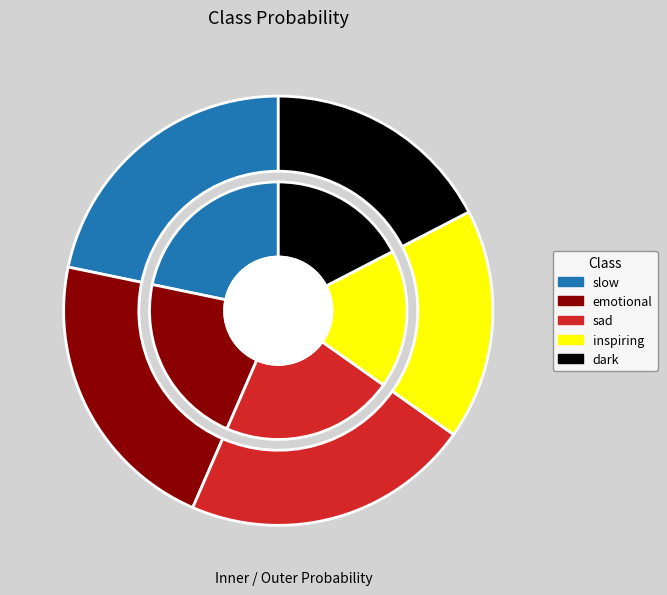

Does sad represent more than half of the total?

No